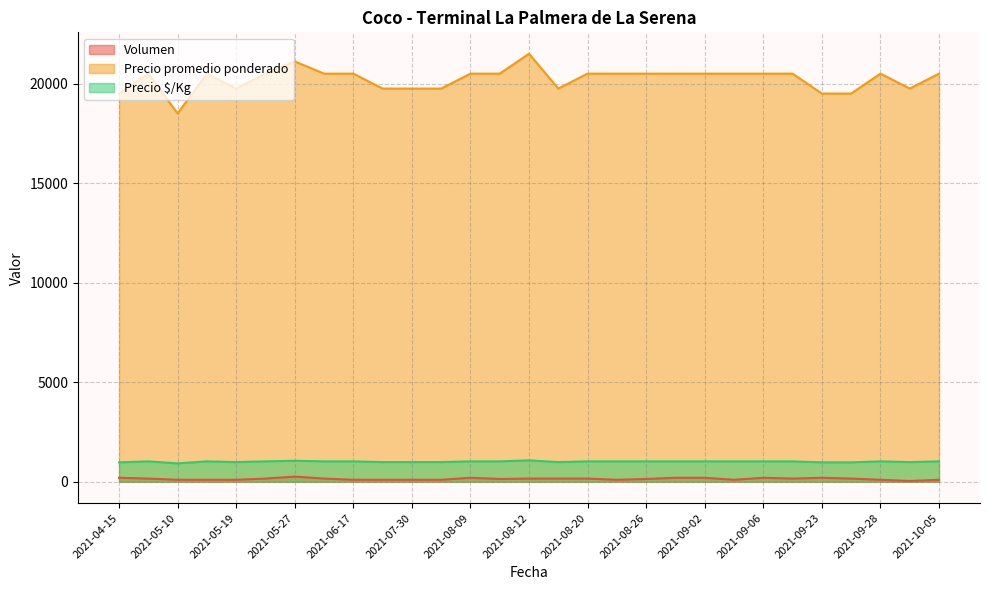

At which category is the sum across all series the highest?

2021-08-12